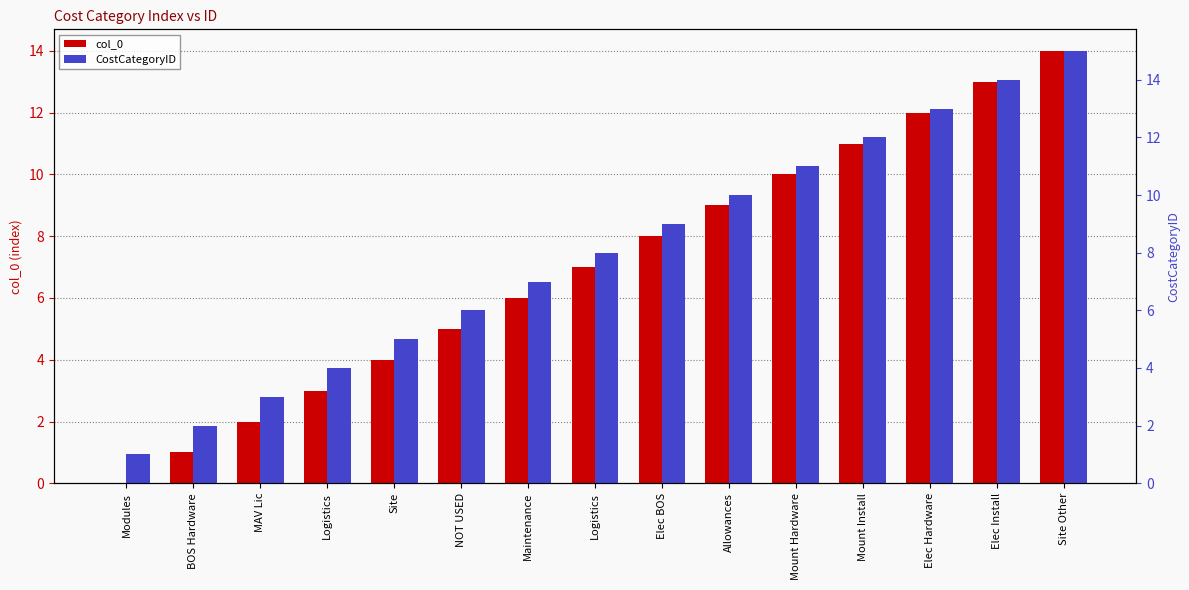

What is the maximum value shown in the chart?

15